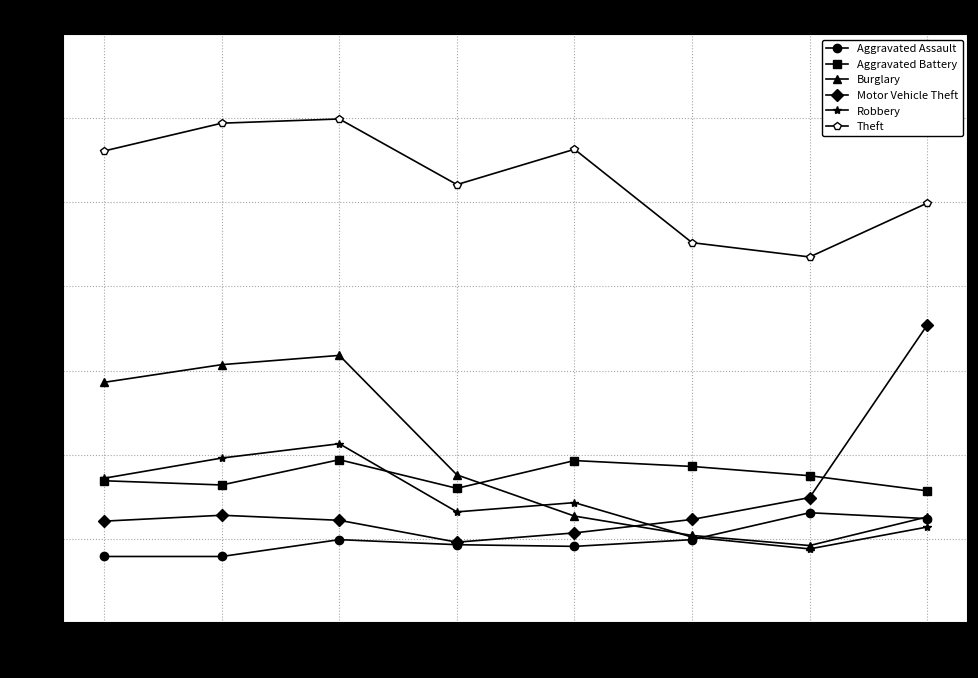

What is the greatest value displayed?

599